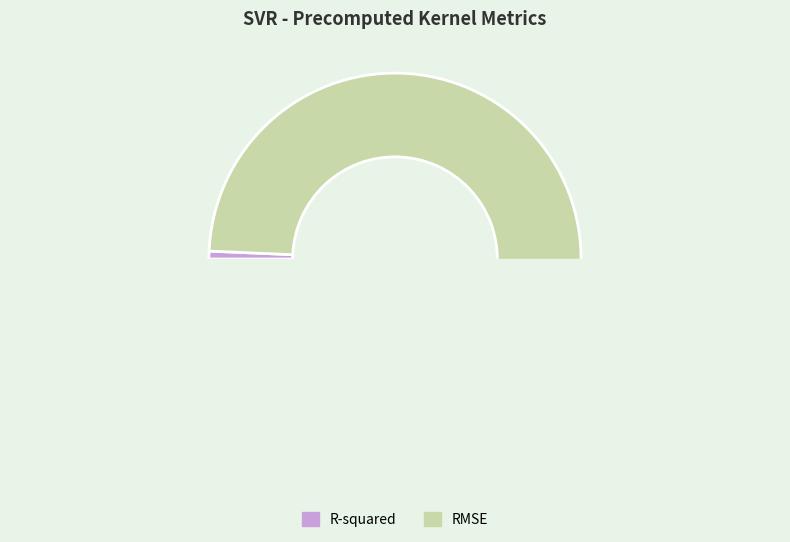

To the nearest percent, what portion does R-squared represent?

1%